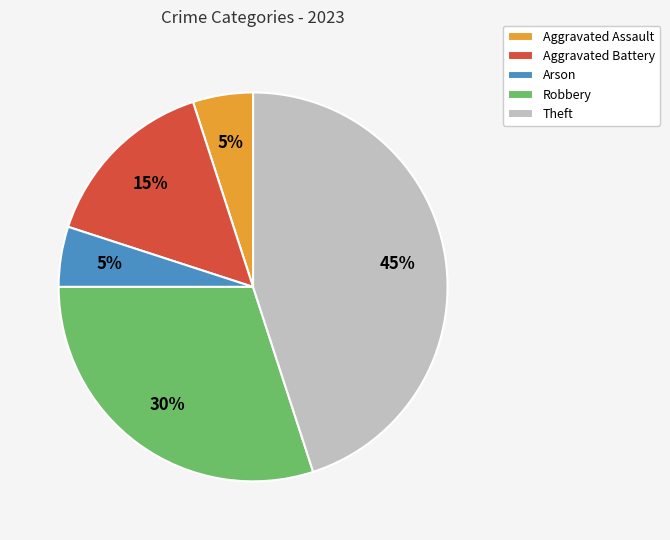

To the nearest percent, what is the combined percentage of Aggravated Assault and Aggravated Battery?

20%